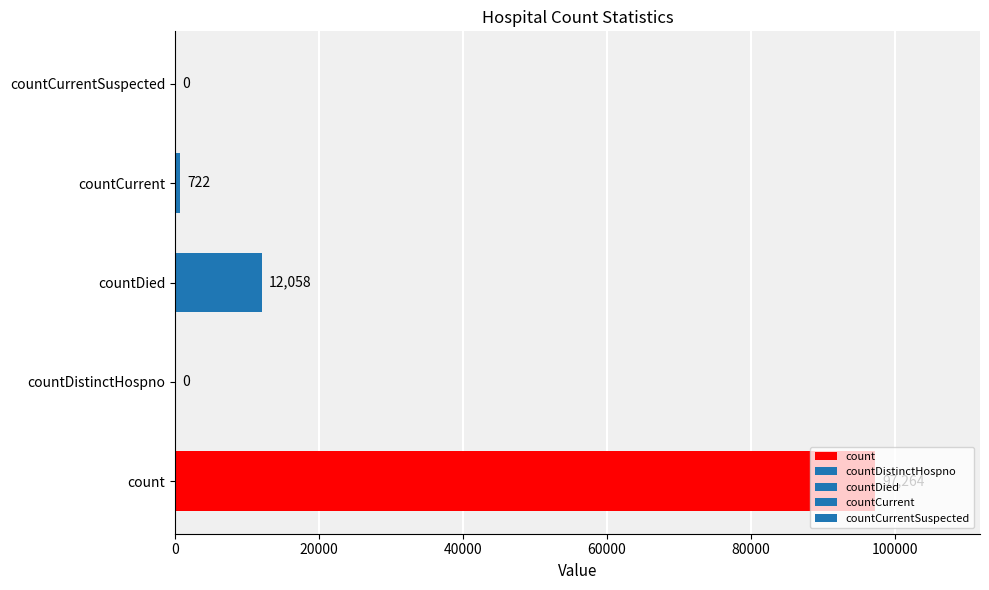

What is the maximum value shown in the chart?

97264